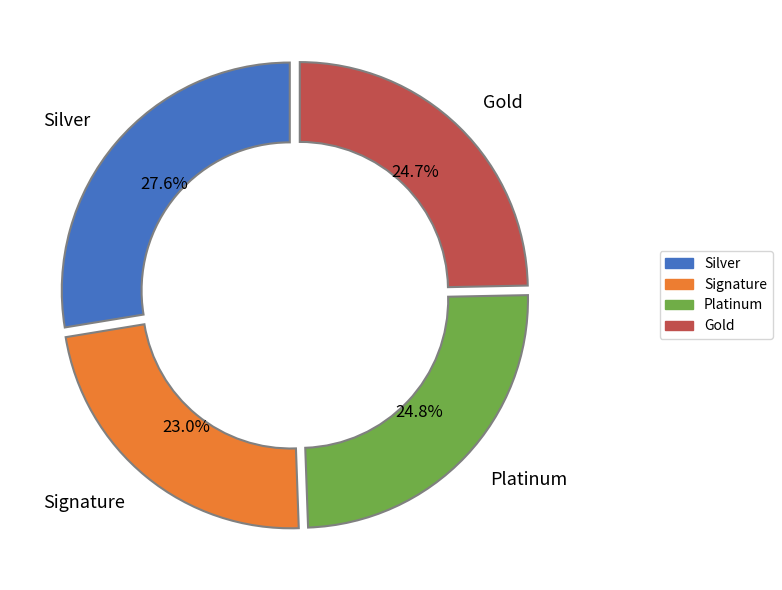

Is there any slice that represents more than half of the pie?

No